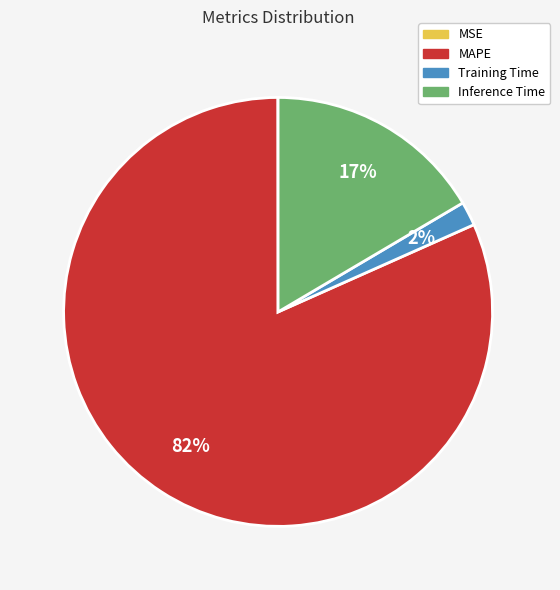

Between Training Time and Inference Time, which is larger?

Inference Time